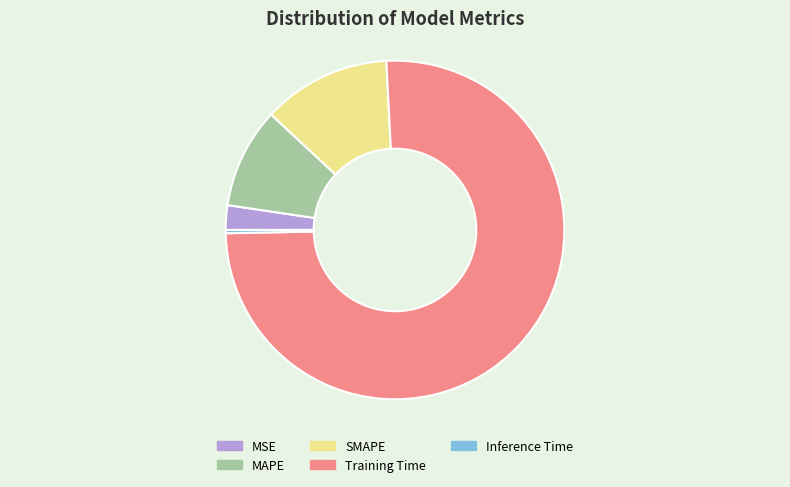

The MSE slice represents 2% of the pie. True or false?

True